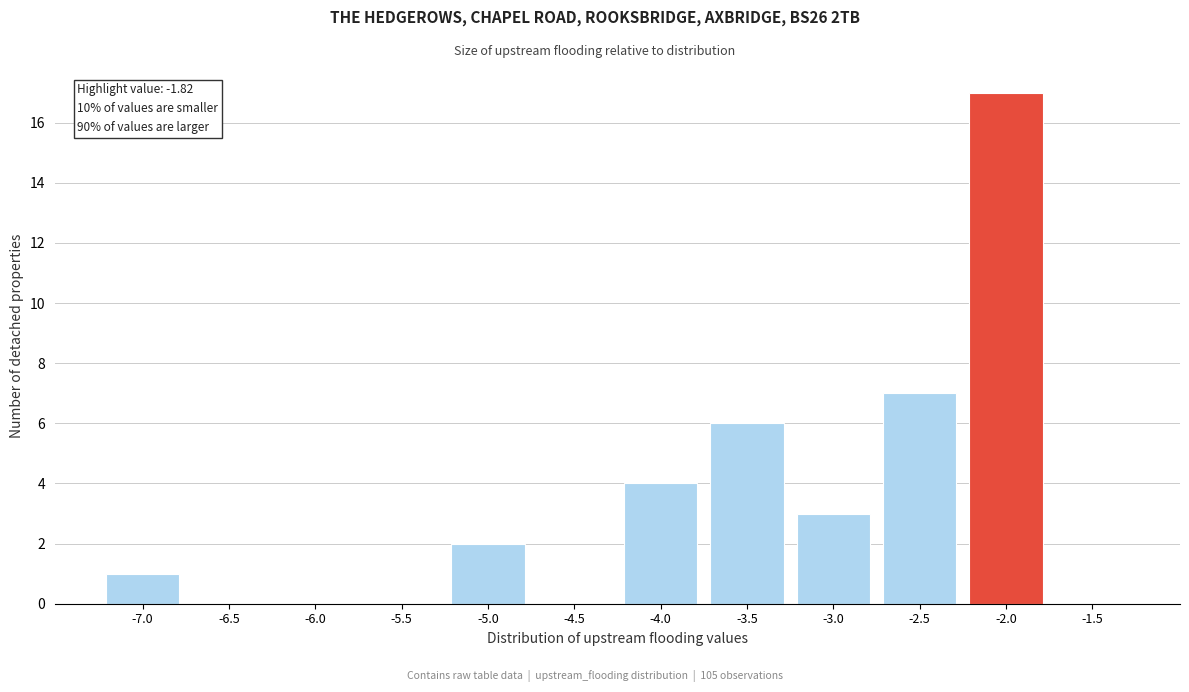

Reading left to right, extract all data points from this chart.

-7.0=1	-6.5=0	-6.0=0	-5.5=0	-5.0=2	-4.5=0	-4.0=4	-3.5=6	-3.0=3	-2.5=7	-2.0=17	-1.5=0